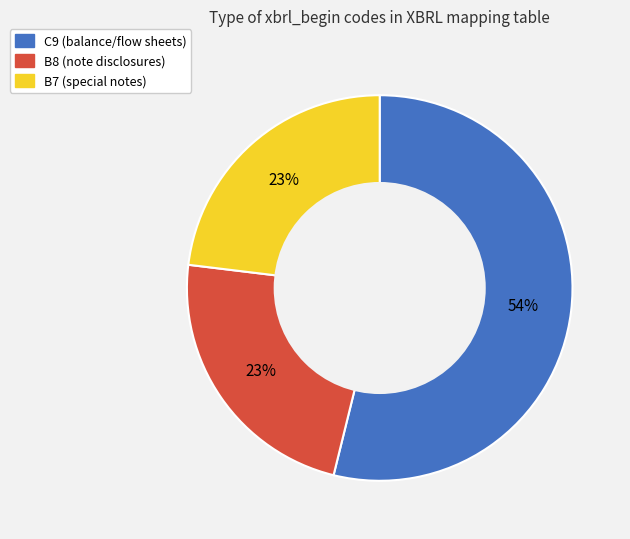

How many segments does this pie chart have?

3